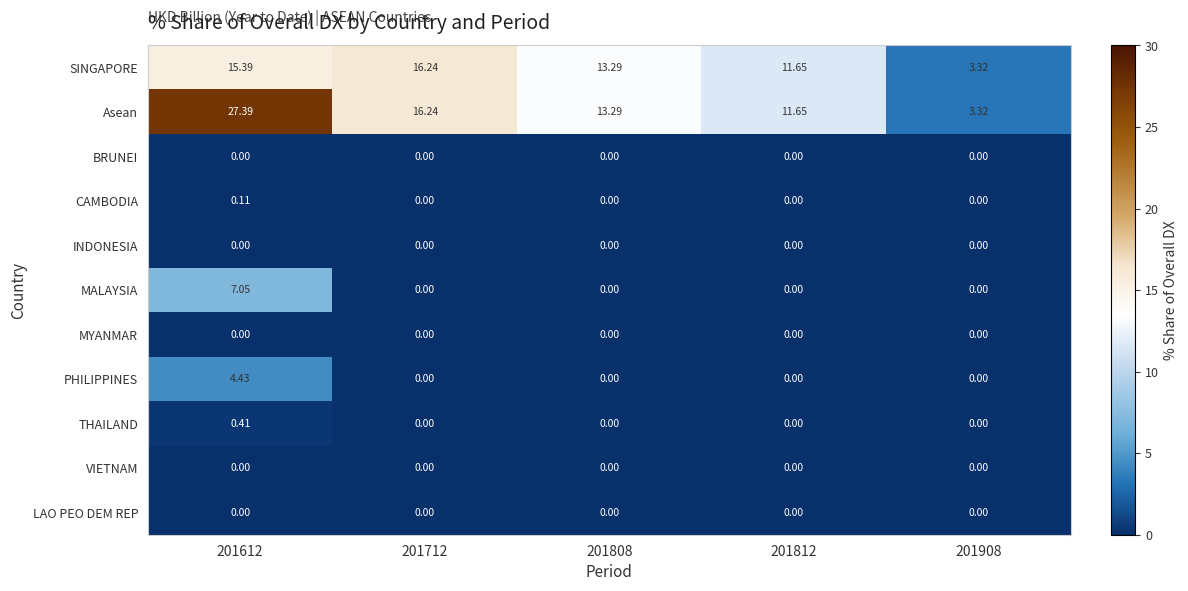

At how many categories does at least one series exceed 7?

4